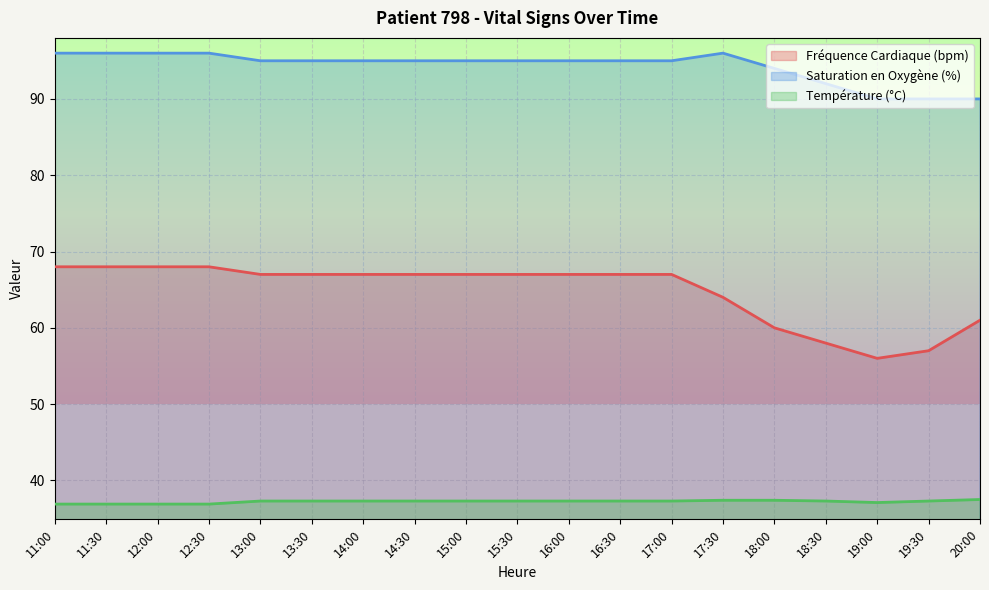

Reading left to right, list all the values displayed in this chart.

Fréquence Cardiaque (bpm): 68.0	68.0	68.0	68.0	67.0	67.0	67.0	67.0	67.0	67.0	67.0	67.0	67.0	64.0	60.0	58.0	56.0	57.0	61.0
Saturation en Oxygène (%): 96.0	96.0	96.0	96.0	95.0	95.0	95.0	95.0	95.0	95.0	95.0	95.0	95.0	96.0	94.0	92.0	90.0	90.0	90.0
Température (°C): 36.9	36.9	36.9	36.9	37.3	37.3	37.3	37.3	37.3	37.3	37.3	37.3	37.3	37.4	37.4	37.3	37.1	37.3	37.5